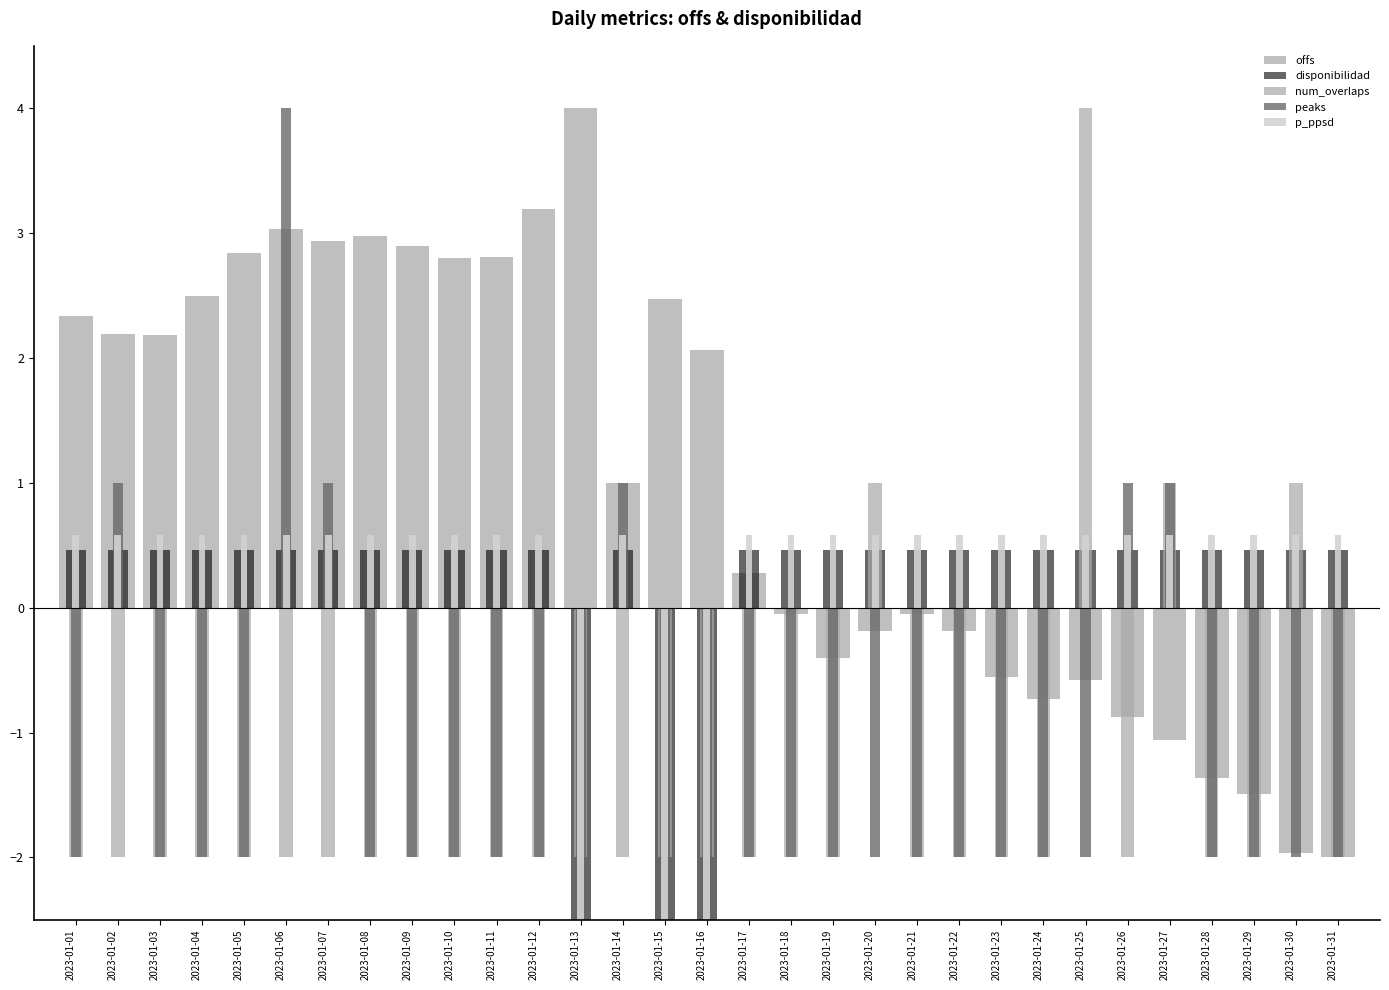

What are all the series names shown in the legend?

offs, disponibilidad, num_overlaps, peaks, p_ppsd